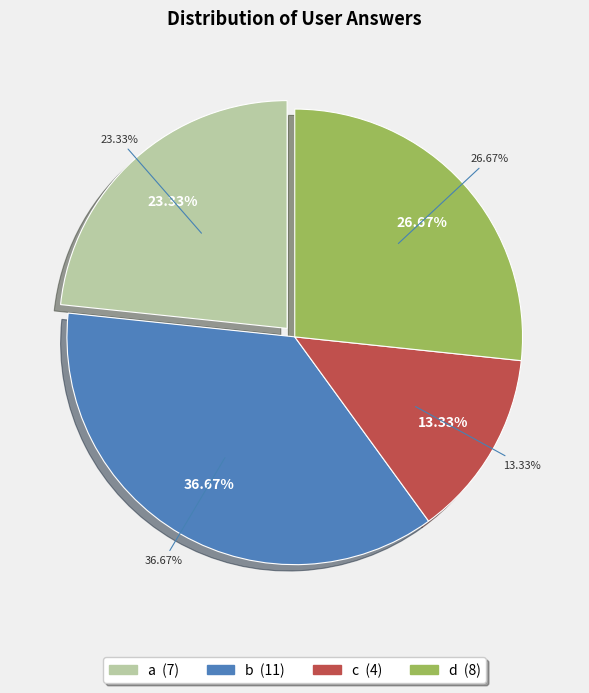

Does any single category account for the majority?

No